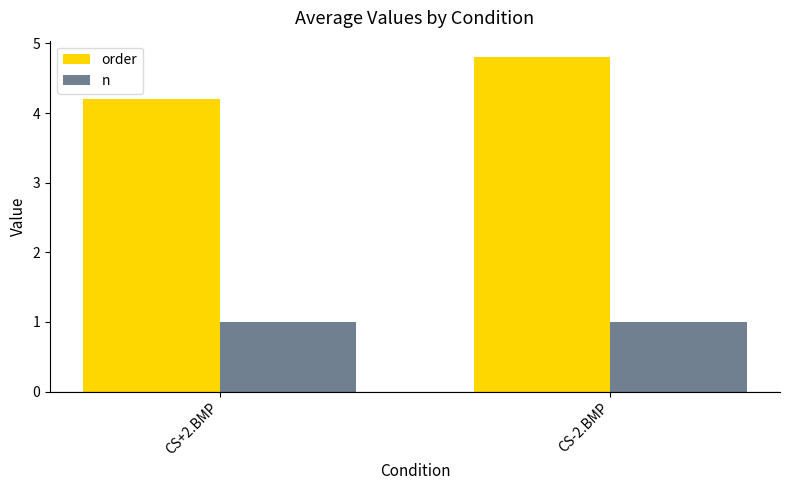

At which category is the sum across all series the highest?

CS-2.BMP